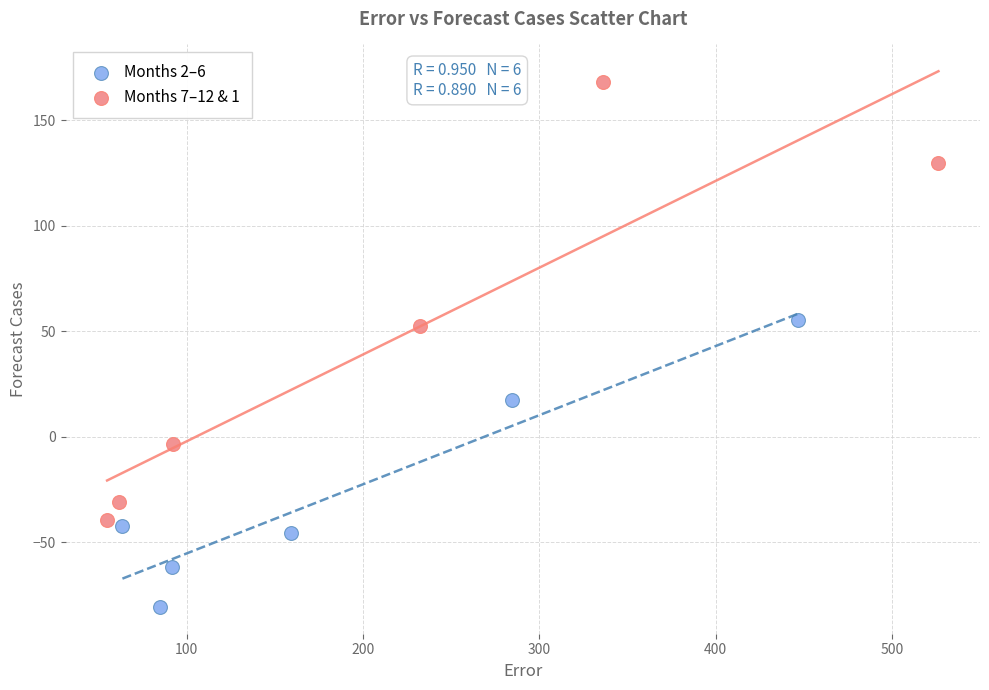

Which series has the largest Y range (max minus min)?

Months 7–12 & 1